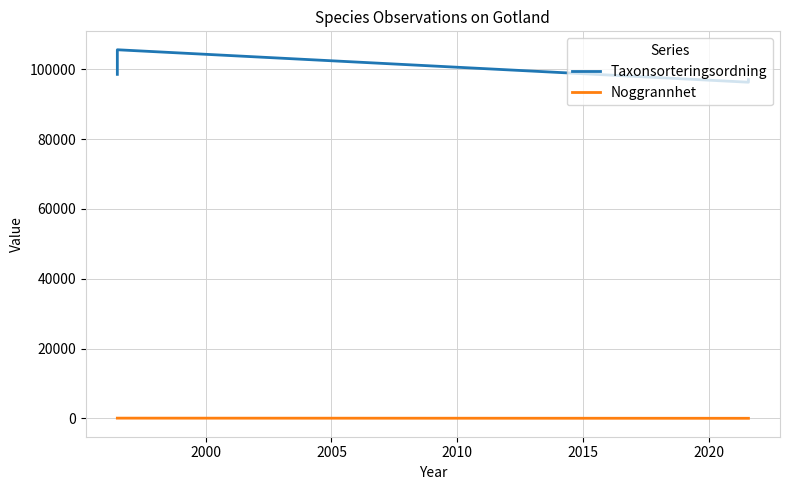

True or false: Noggrannhet and Taxonsorteringsordning intersect in this chart.

False